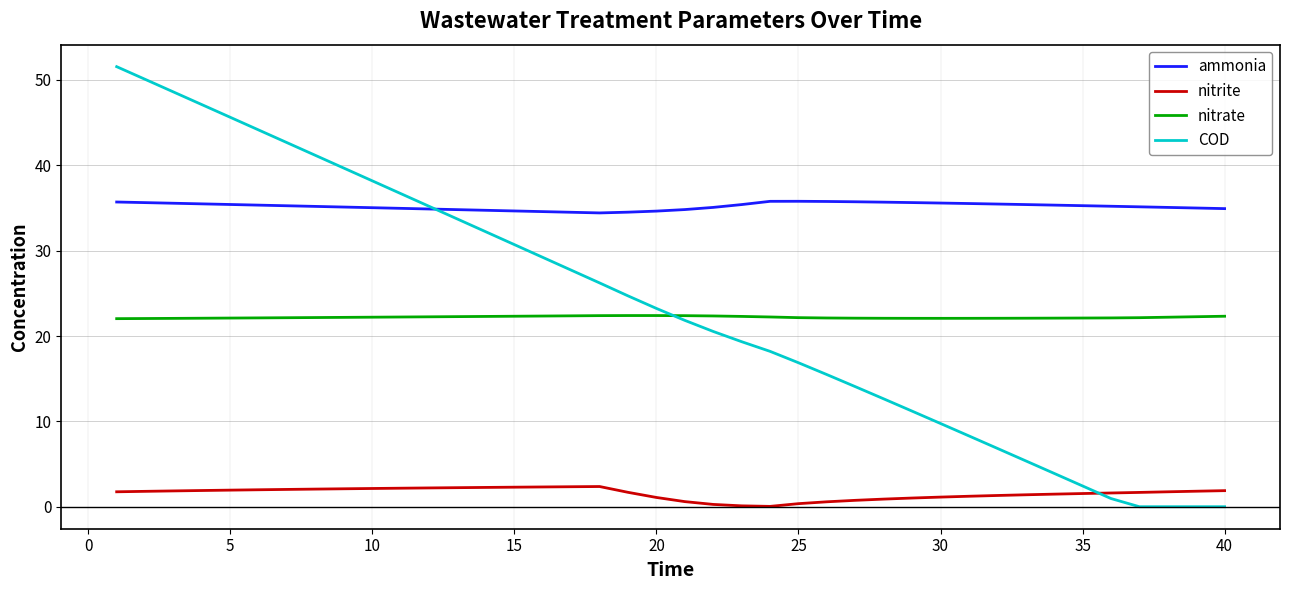

What is the minimum value for nitrate?

22.0